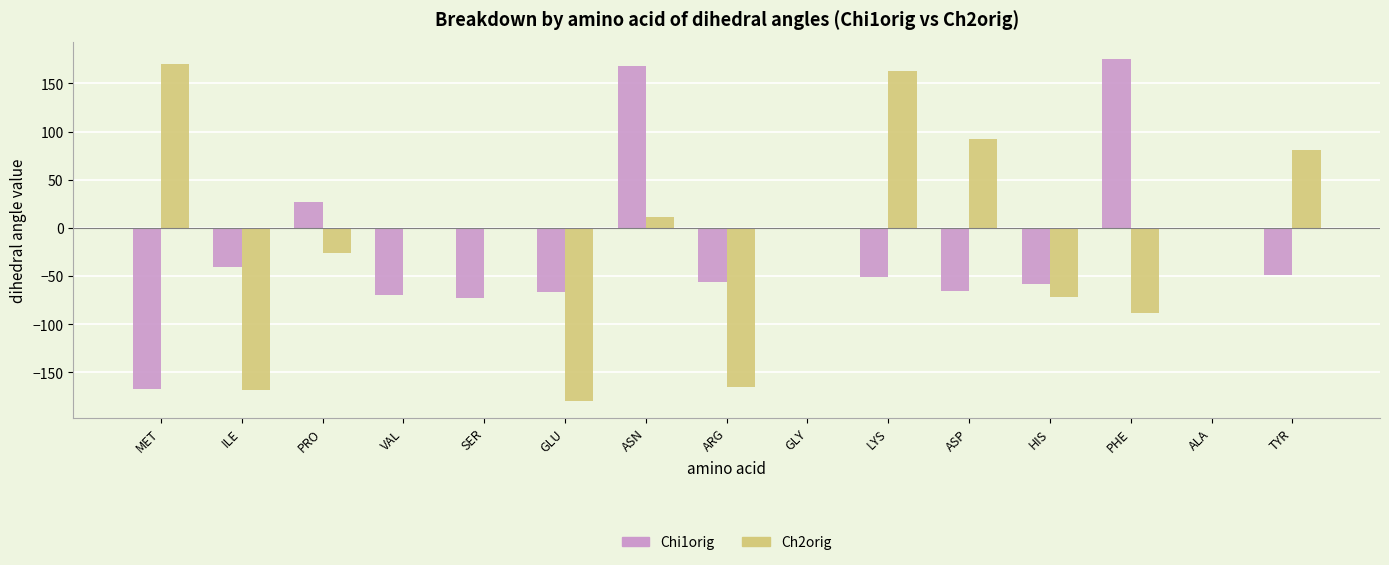

At which category is the sum across all series the highest?

ASN